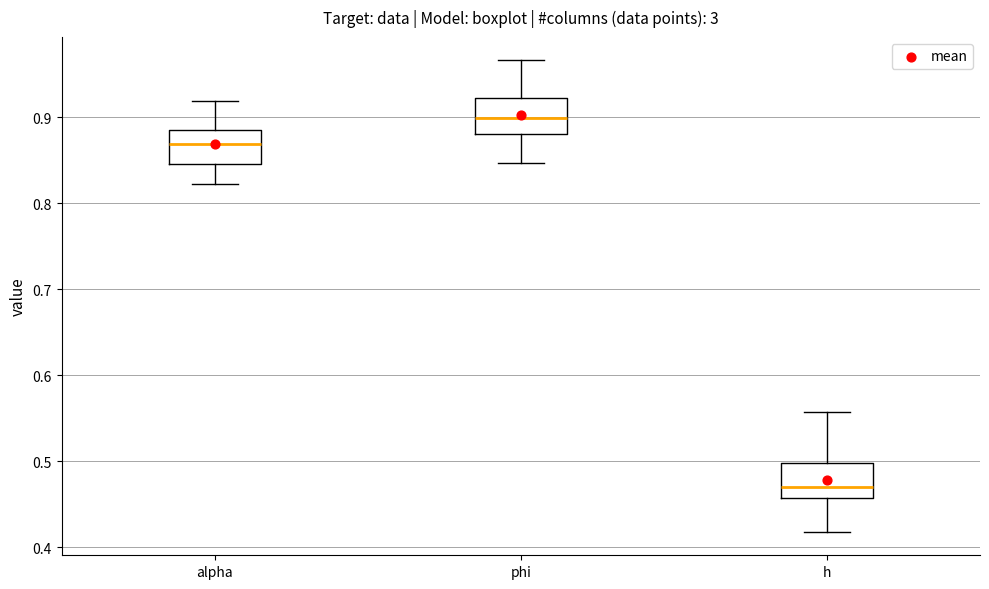

Reading left to right, read every box against the y-axis: the position of its median line, the range the box covers, and the ends of its whiskers. The values are not printed on the chart, so give them approximately, as read against the axis.

alpha: median 0.87, box 0.85 to 0.89, whiskers 0.82 to 0.92
phi: median 0.90, box 0.88 to 0.92, whiskers 0.85 to 0.97
h: median 0.47, box 0.46 to 0.50, whiskers 0.42 to 0.56